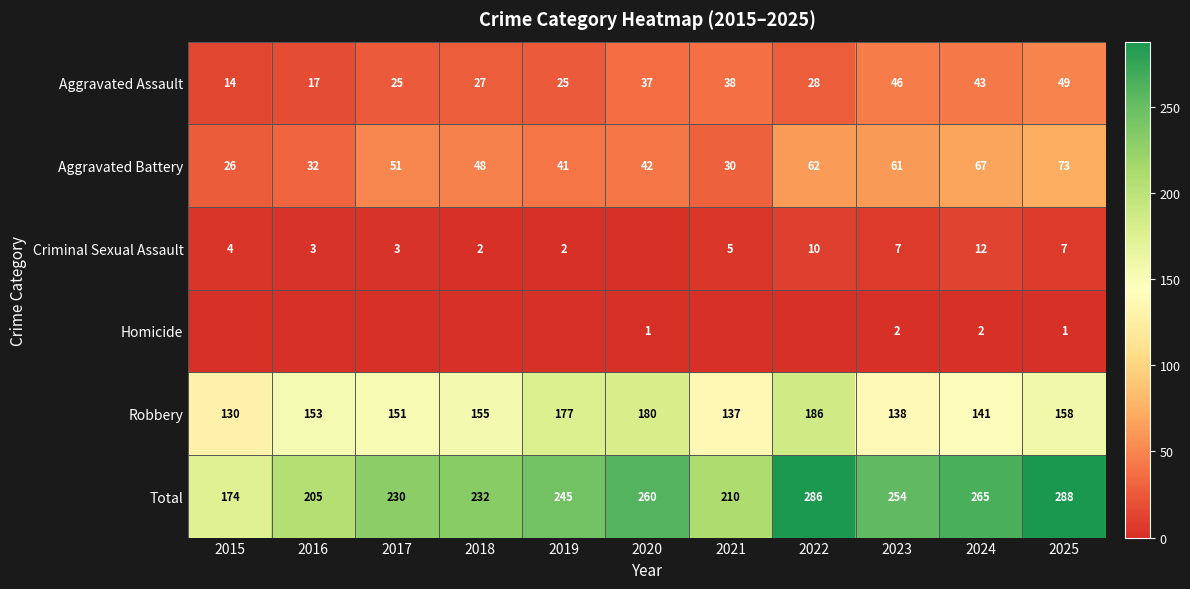

Between 2023 and 2015, which is larger?

2023